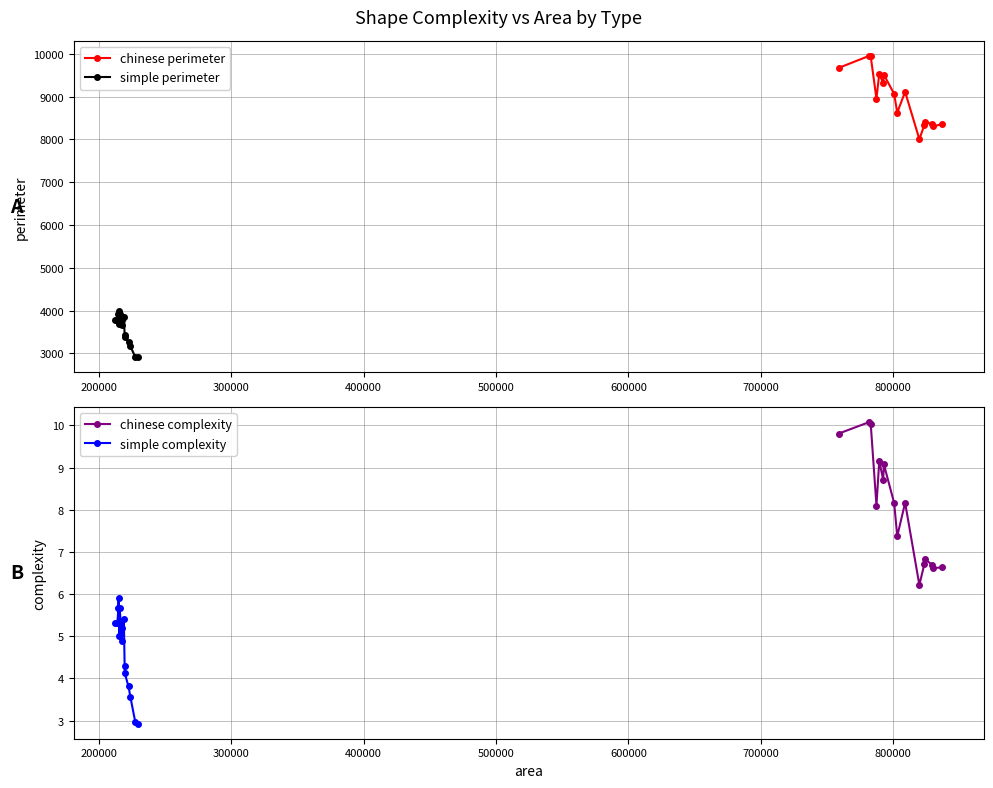

What is the lowest value of the chinese perimeter series?

8003.6